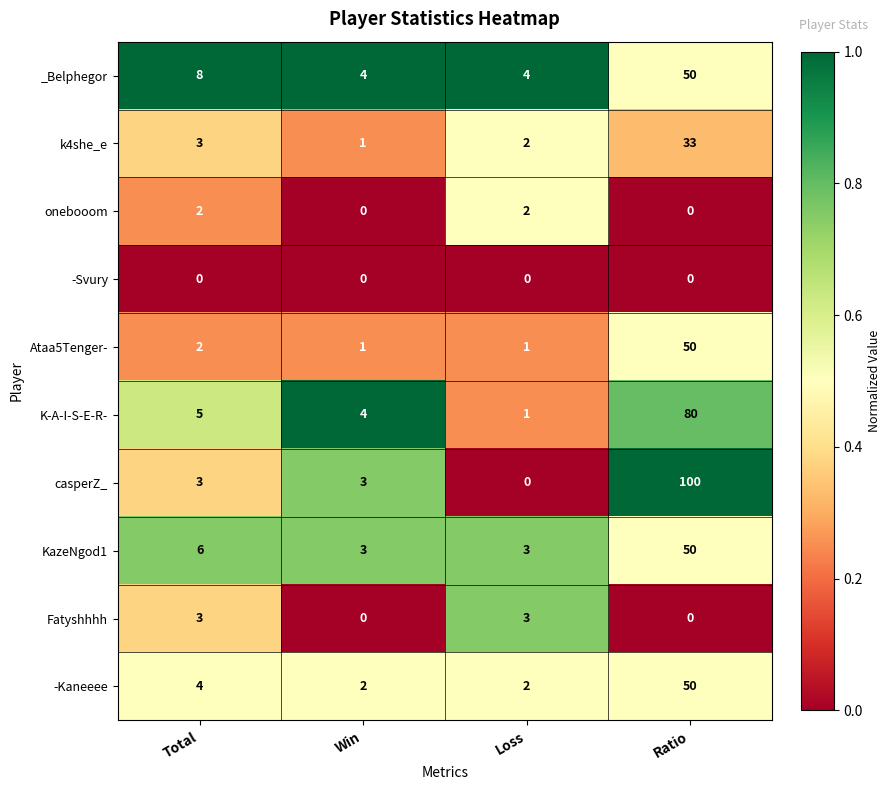

Count the number of data series in this chart.

10